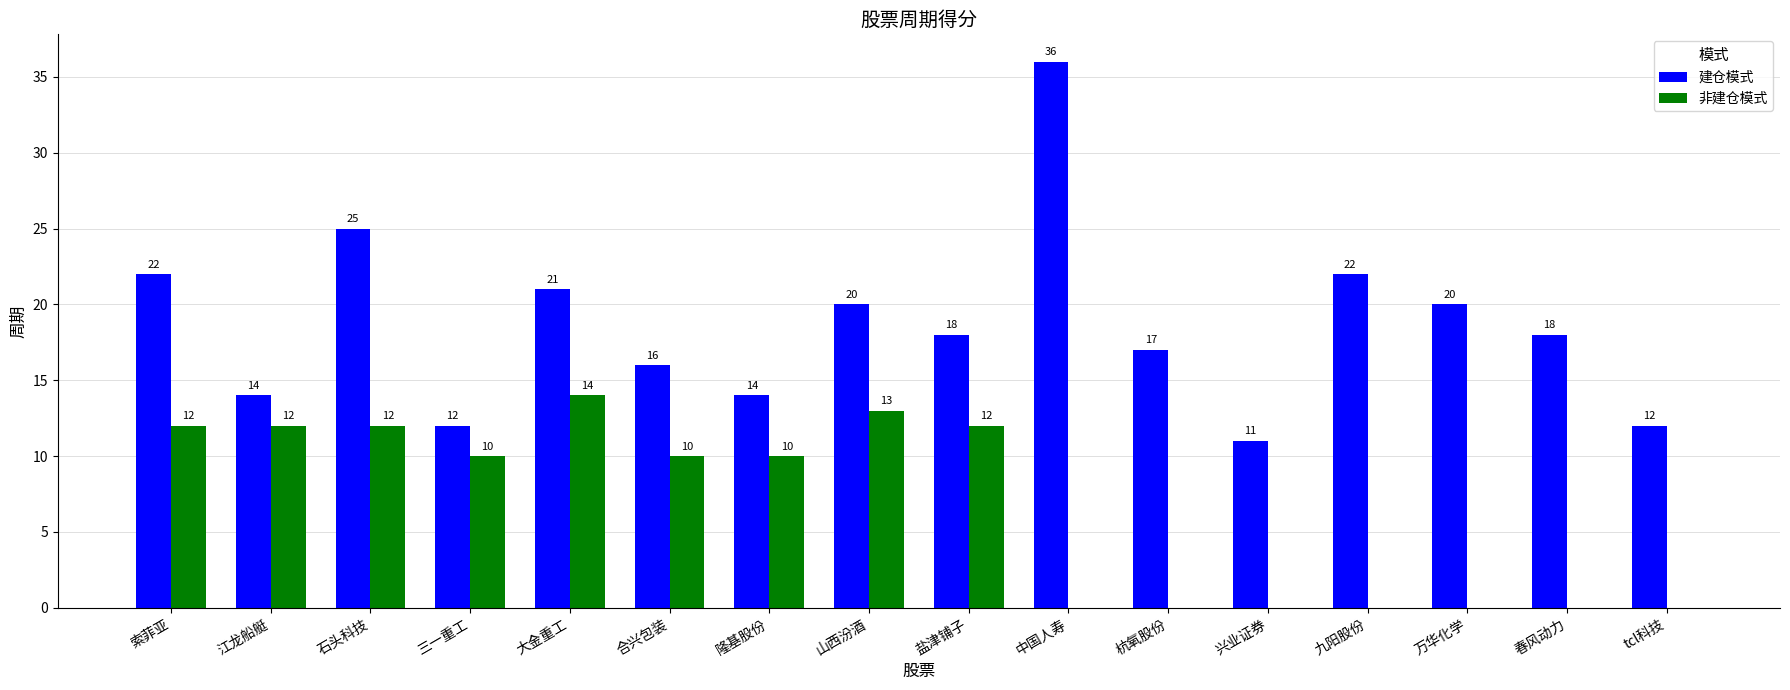

What is the average value of the 非建仓模式 series?

7